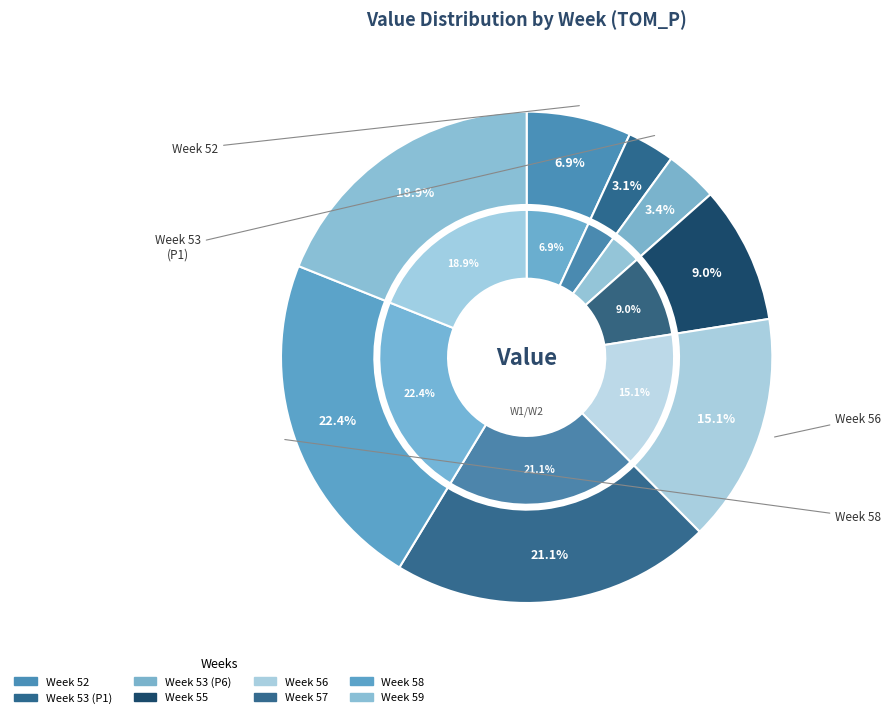

The 58 slice represents 28% of the pie. True or false?

False